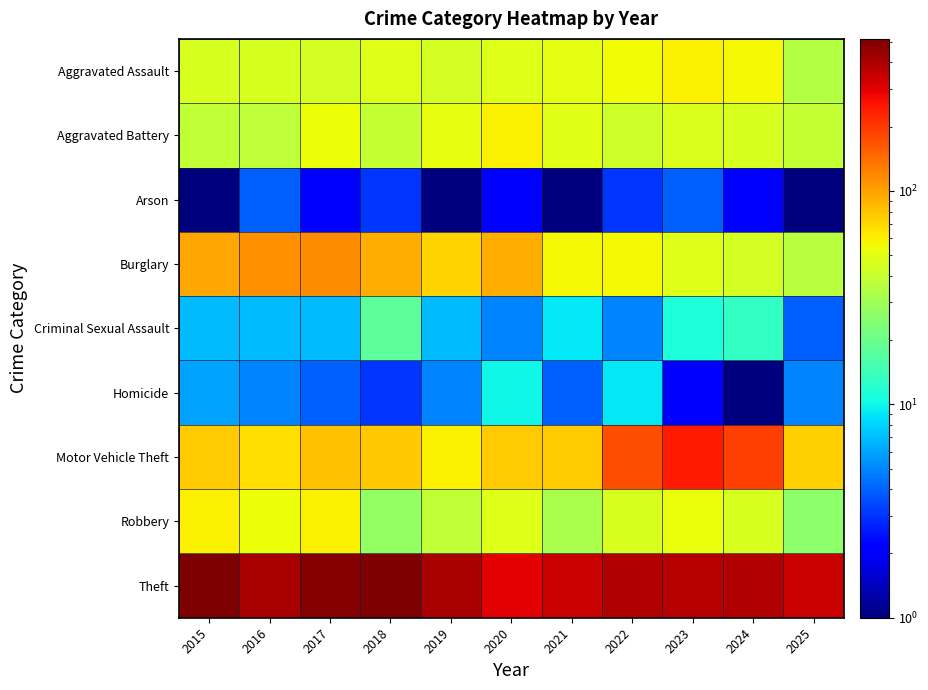

At which category does the chart reach its peak across all series?

2015